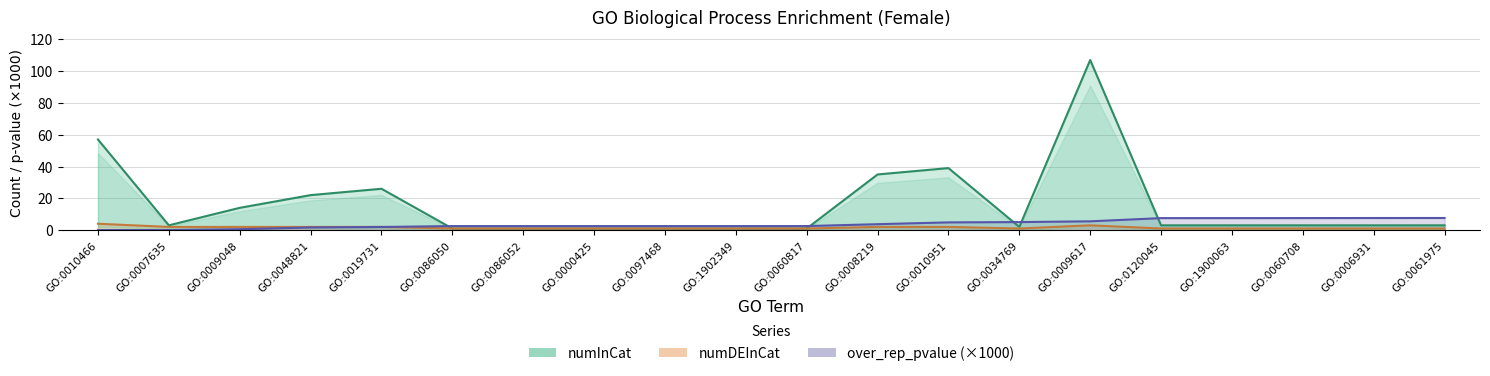

How many lines are shown in the chart?

3